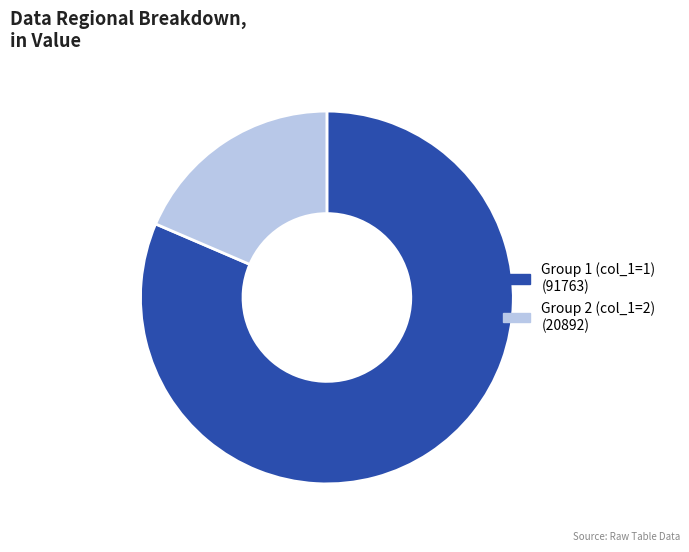

Does any single category account for the majority?

Yes